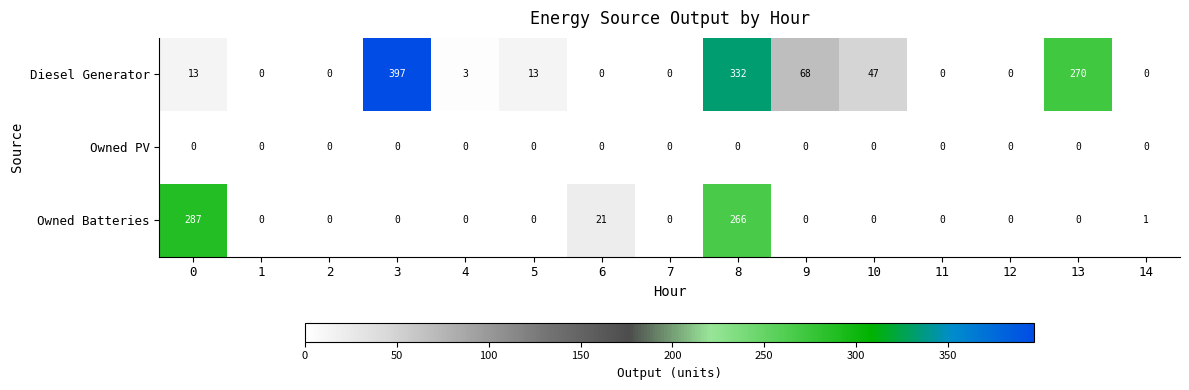

Is it true that Owned PV equals 0 at 7?

True